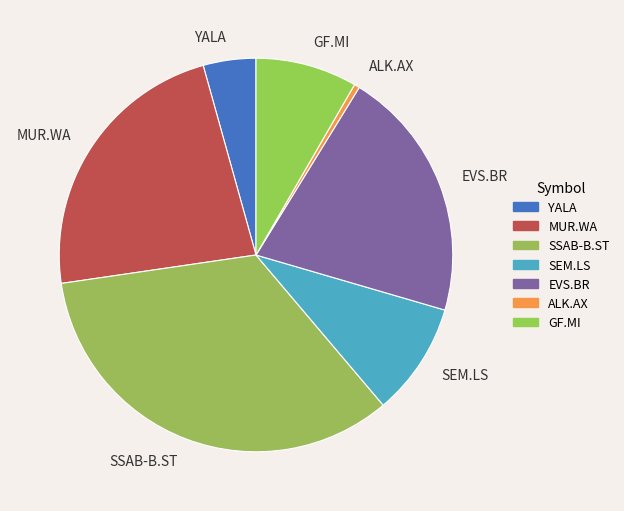

Approximately how many times larger is the value at YALA compared to GF.MI?

0.5